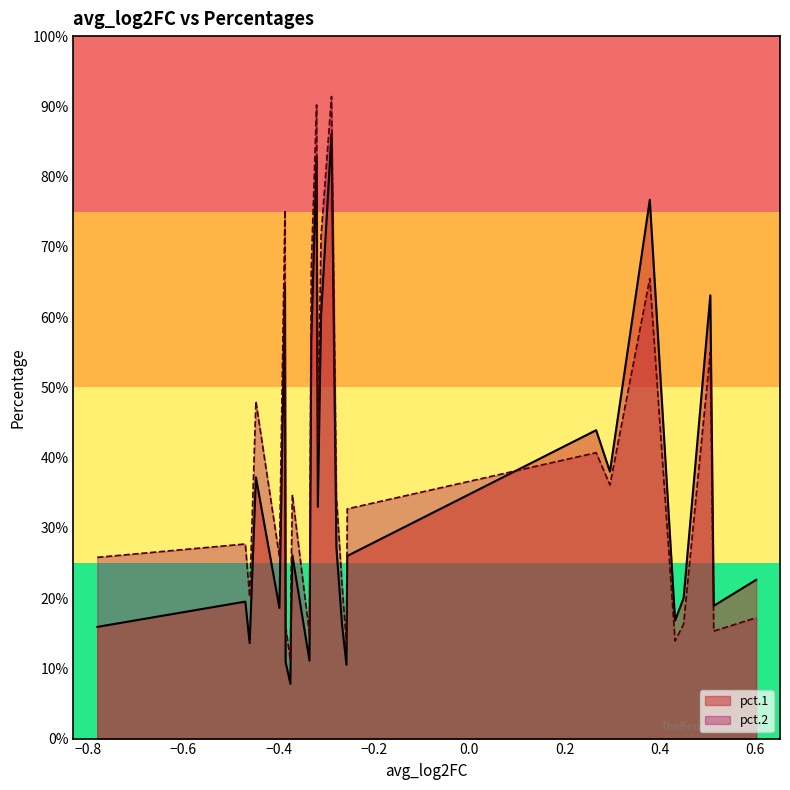

What is the highest value of the pct.2 series?

0.9